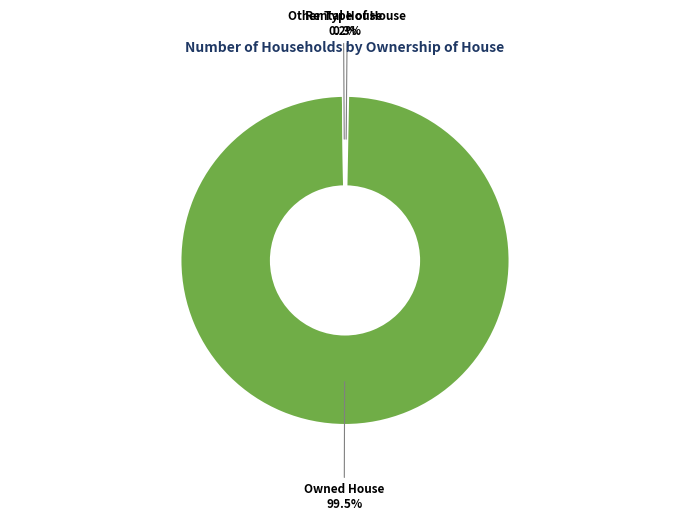

Which slice is the largest?

Owned House